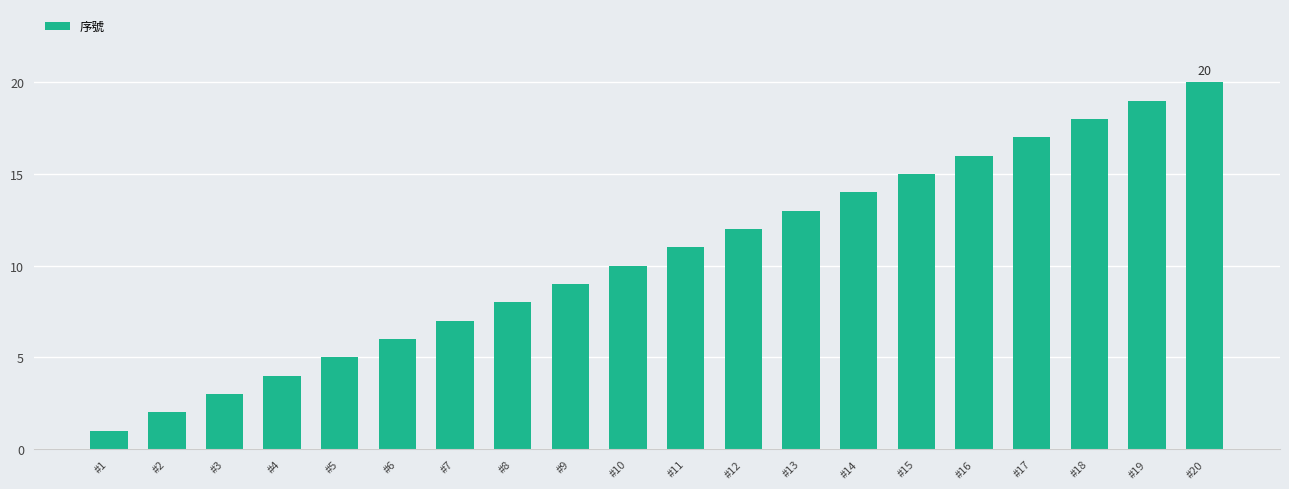

Which category has the lowest value across all series?

#1